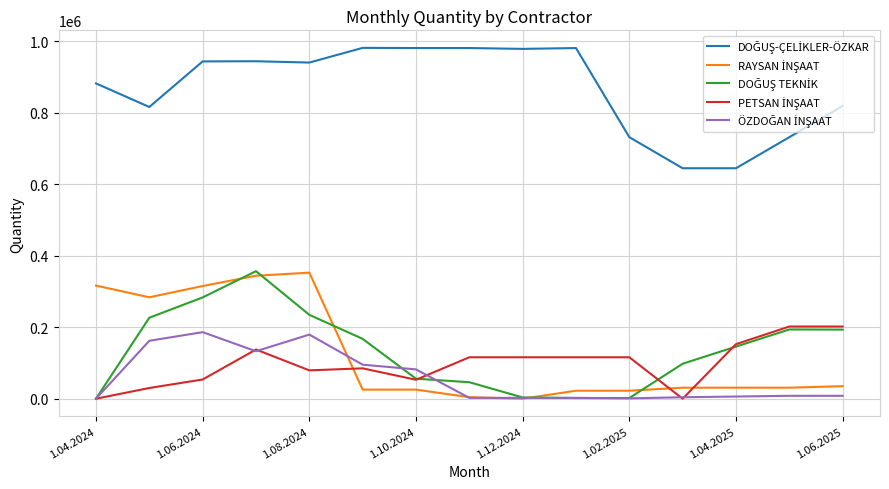

What is the maximum value shown in the chart?

981207.7